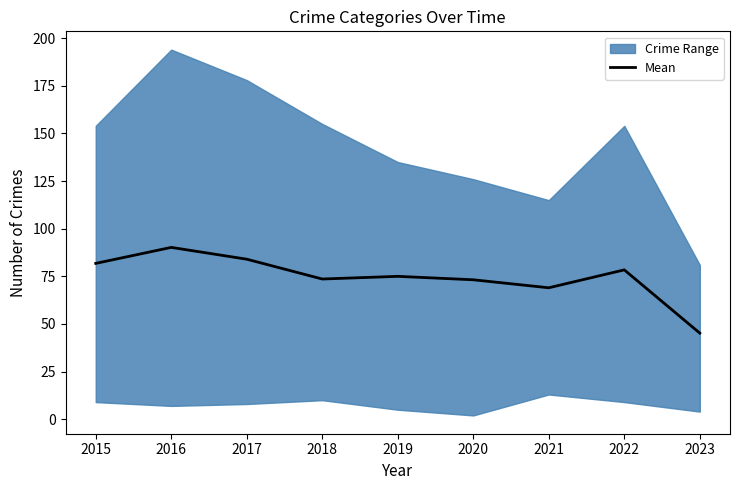

Which category has the highest value in the Mean series?

2016